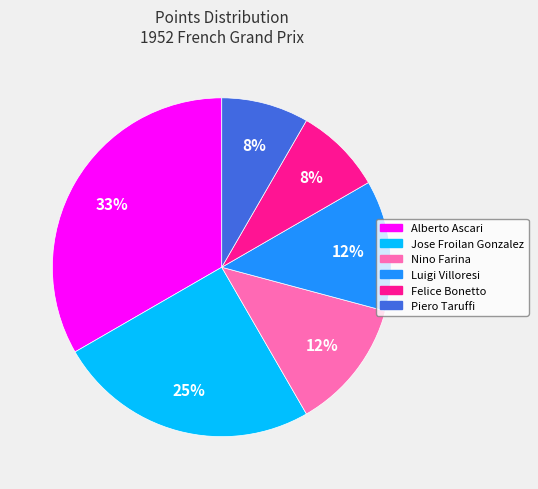

What is the largest slice in the pie chart?

Alberto Ascari